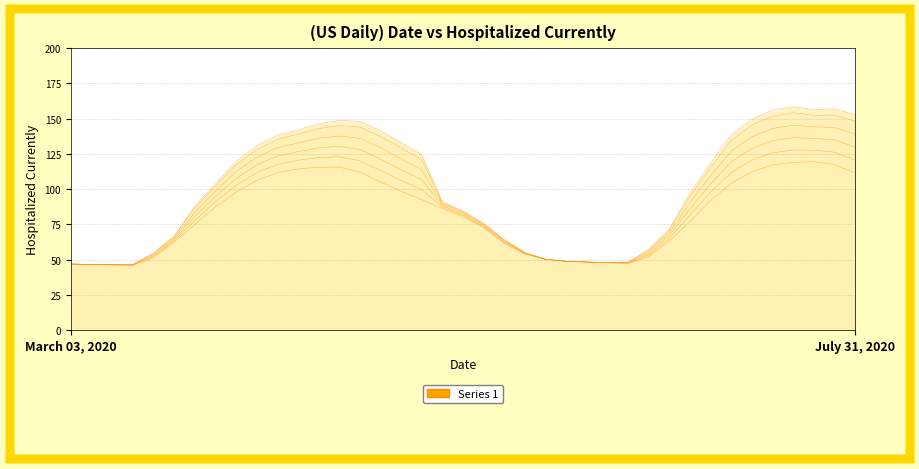

Read the 4 value at 14.

144.1